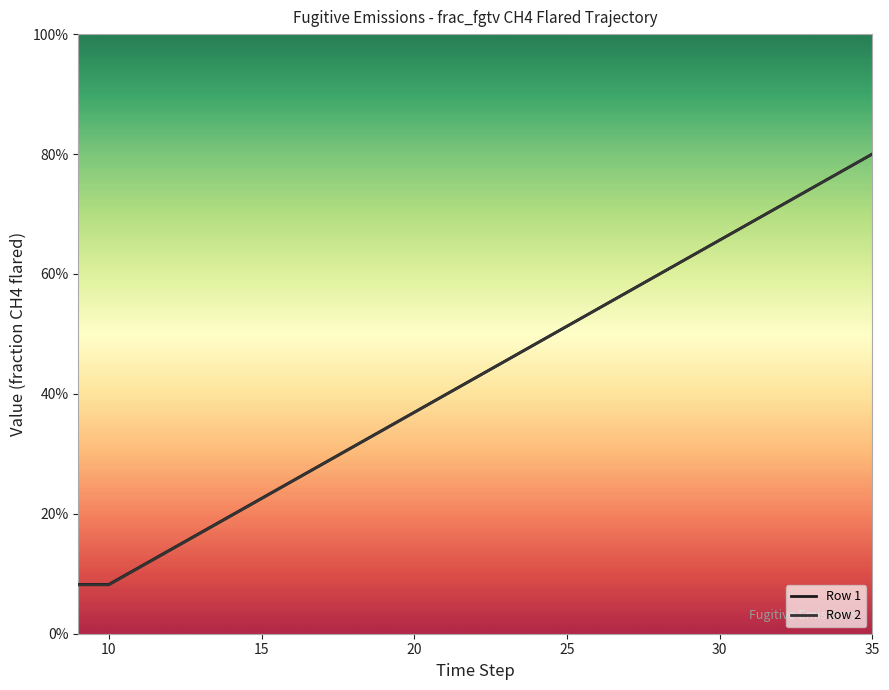

At how many categories does at least one series exceed 0?

27